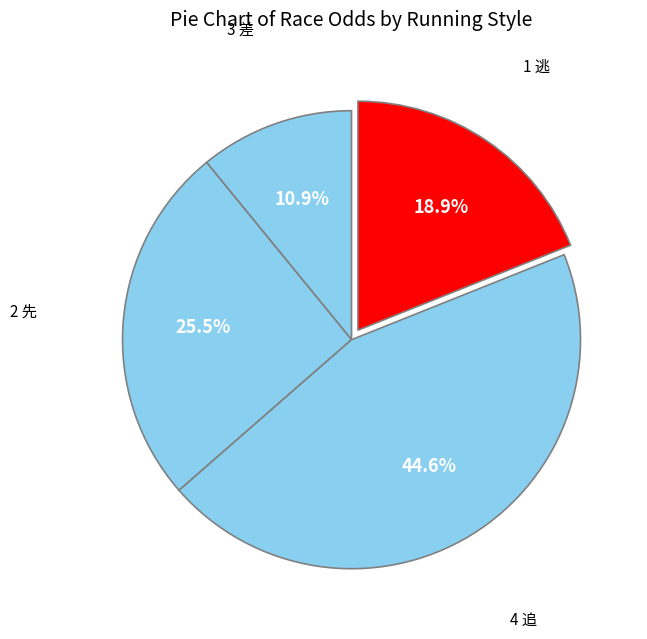

How many slices are in this pie chart?

4